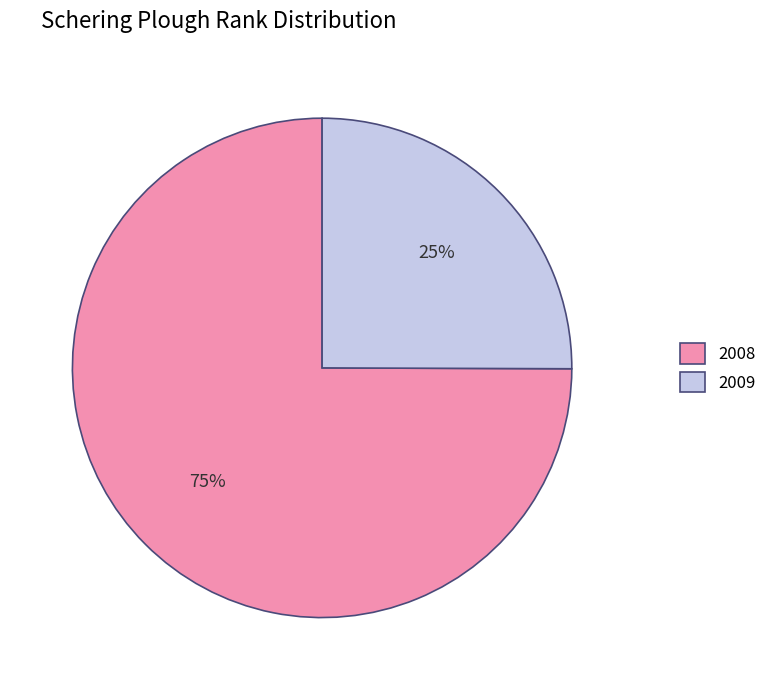

Combined, do 2009 and 2008 account for over 50%?

Yes